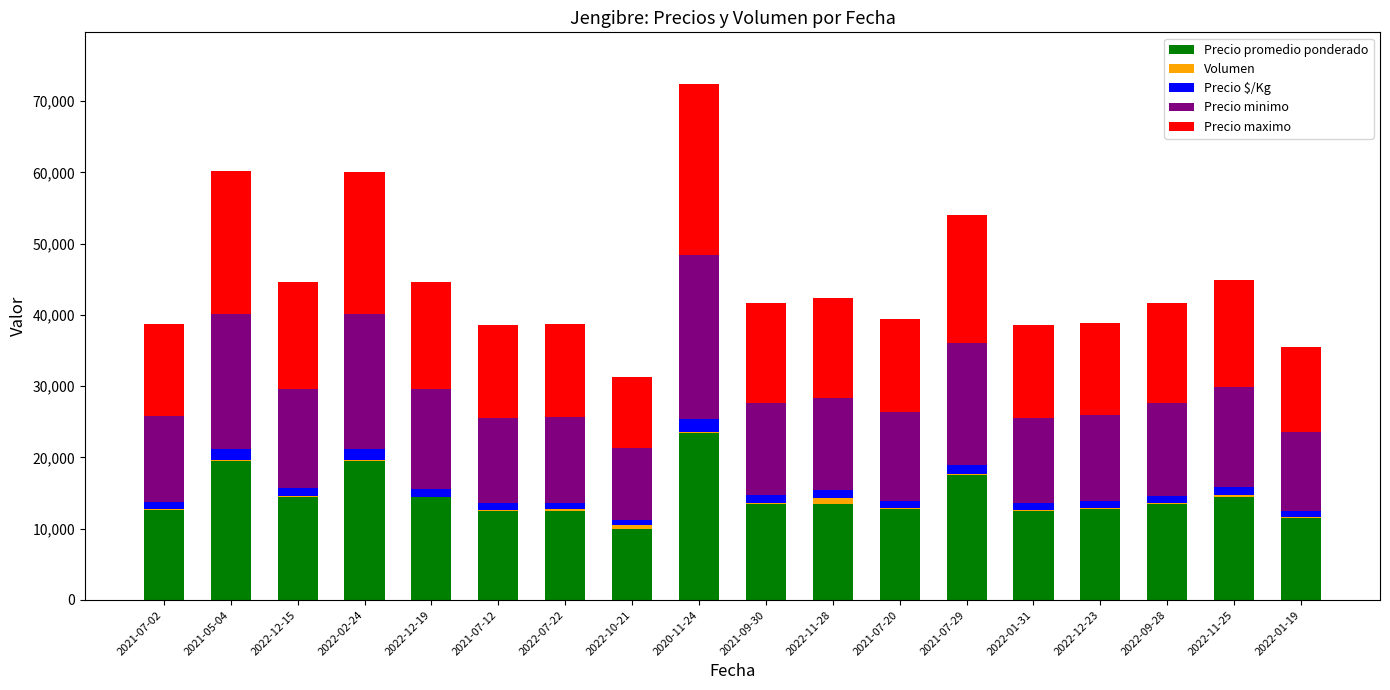

What is the sum of all Precio promedio ponderado values?

261011